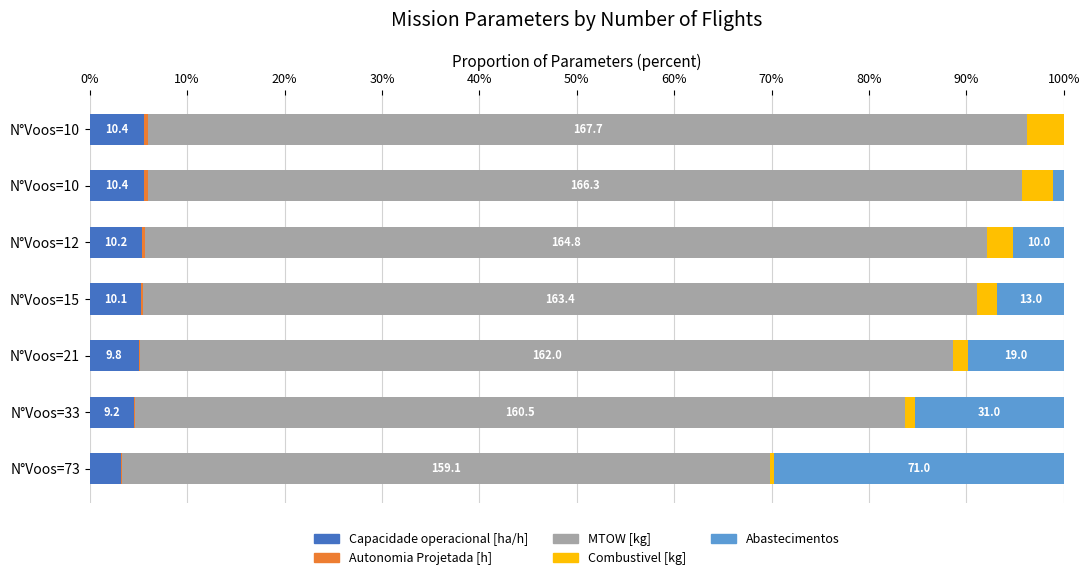

Reading right to left, list all the values displayed in this chart.

Capacidade operacional [ha/h]: 5.6	5.6	5.4	5.3	5.0	4.5	3.2
Autonomia Projetada [h]: 0.4	0.3	0.3	0.2	0.2	0.1	0.0
MTOW [kg]: 90.3	89.7	86.5	85.6	83.5	79.1	66.6
Combustivel [kg]: 3.8	3.2	2.6	2.1	1.5	1.0	0.4
Abastecimentos: 0.0	1.1	5.2	6.8	9.8	15.3	29.7